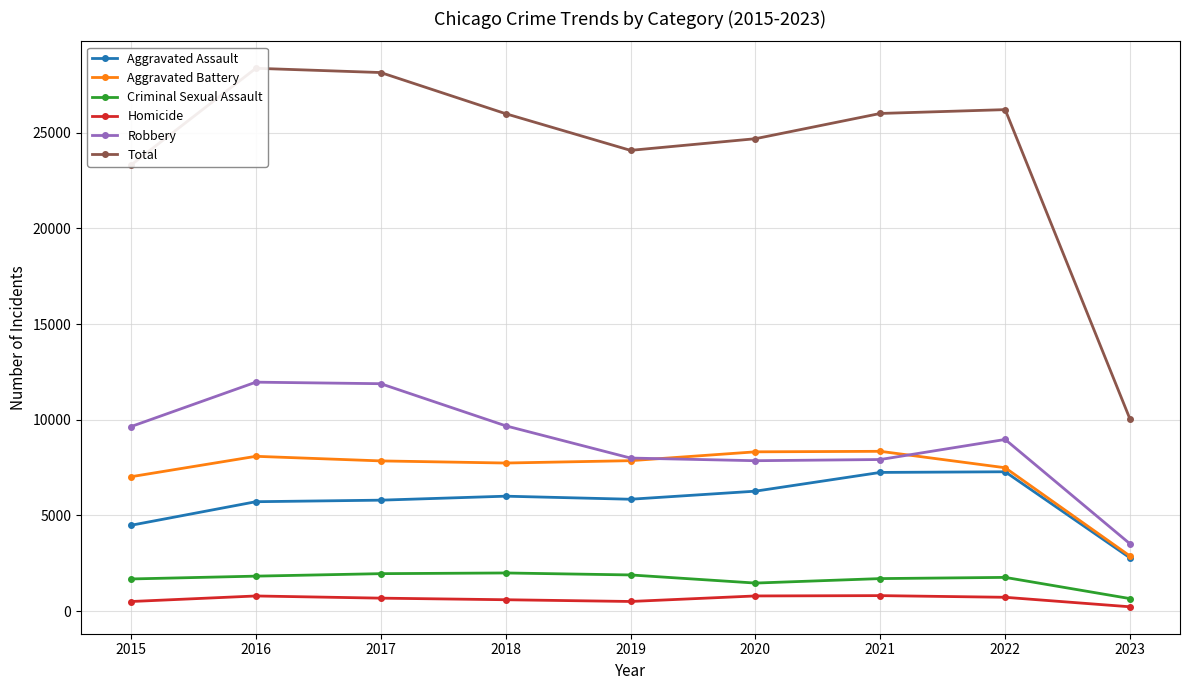

How many lines are shown in the chart?

6